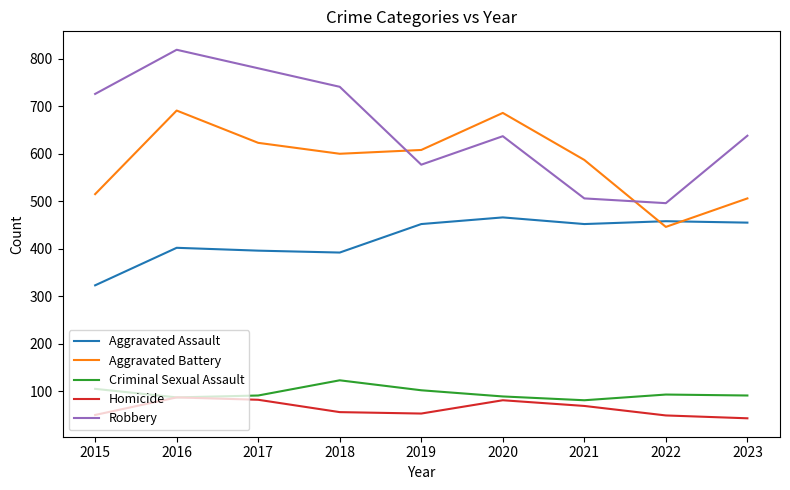

What is the difference between the maximum and minimum values in the Aggravated Battery series?

245